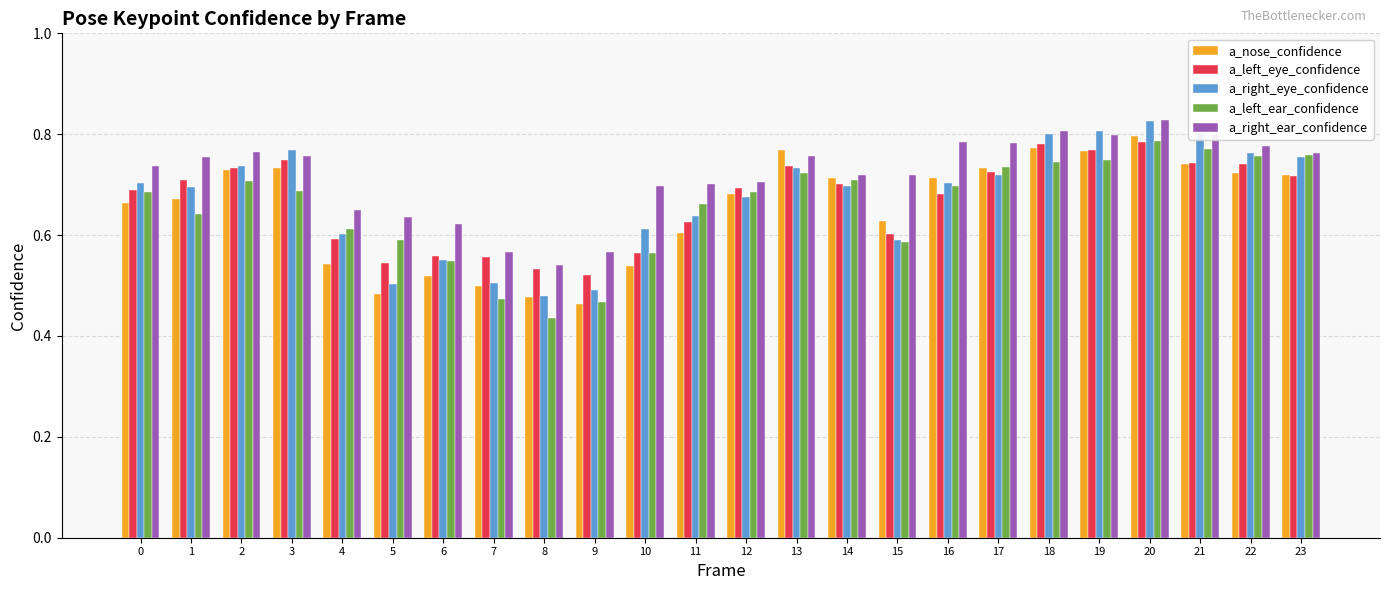

How many groups of bars are there?

24